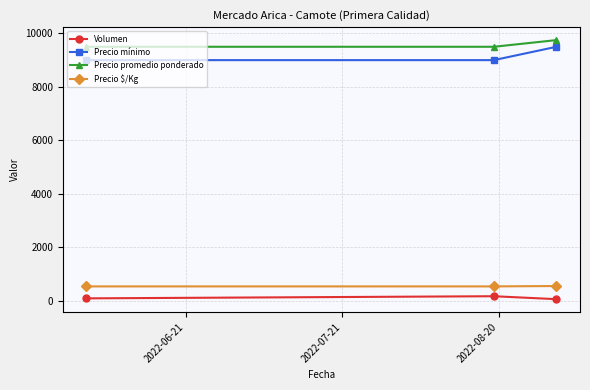

What is the greatest value displayed?

9750